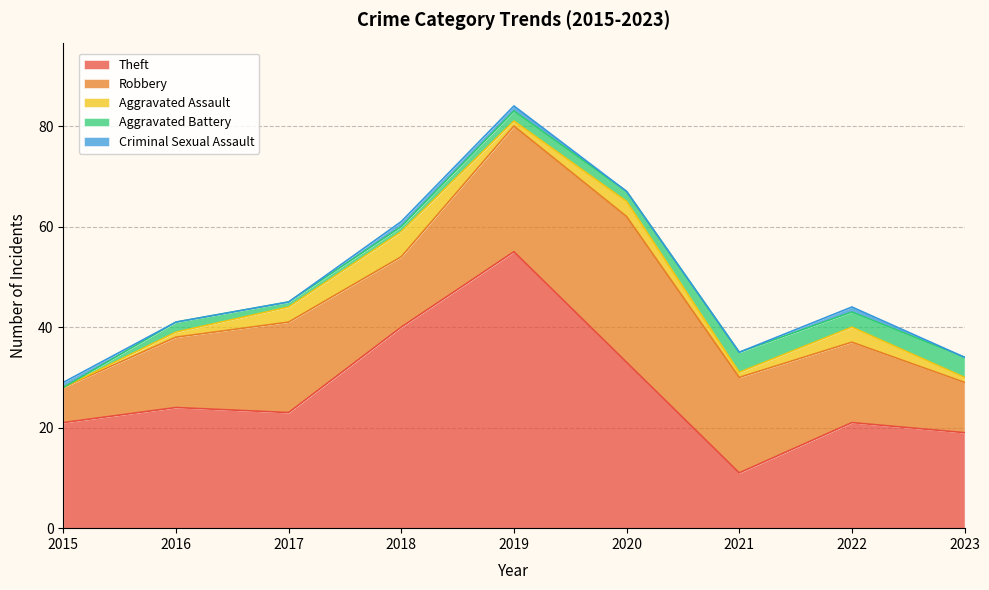

Which series changed the most between 2019 and 2021?

Theft